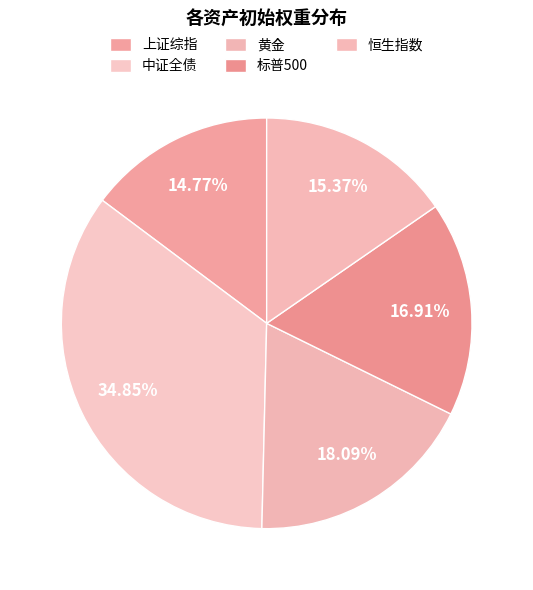

Which has a higher value, 恒生指数 or 上证综指?

恒生指数